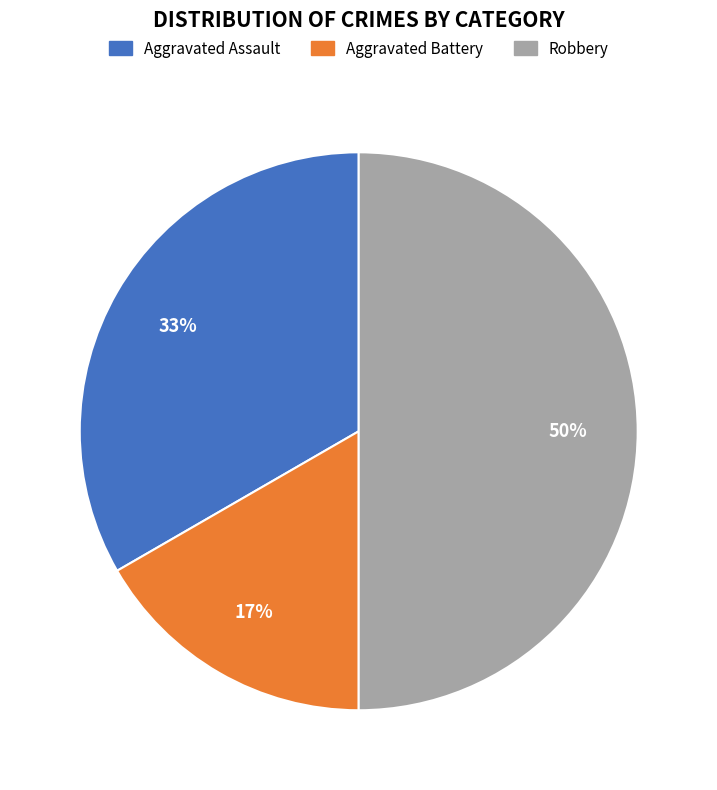

To the nearest percent, what portion does Aggravated Battery represent?

17%